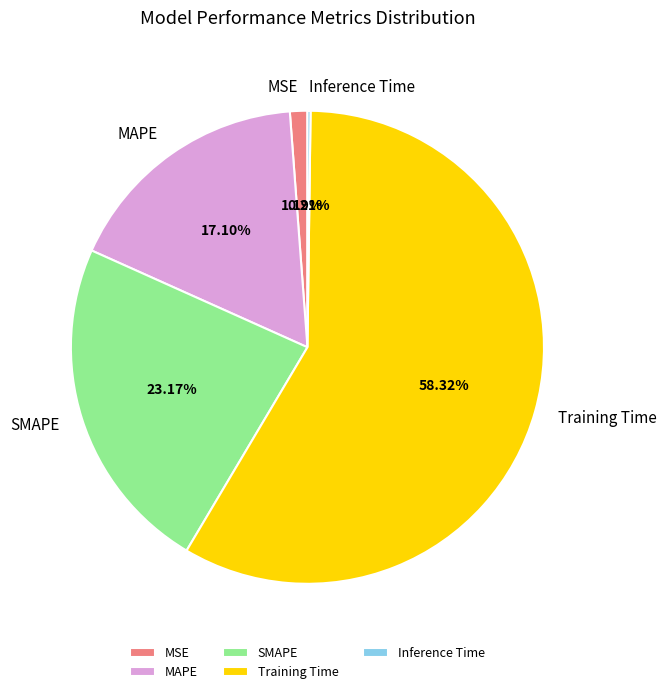

To the nearest percent, what portion does Training Time represent?

58%